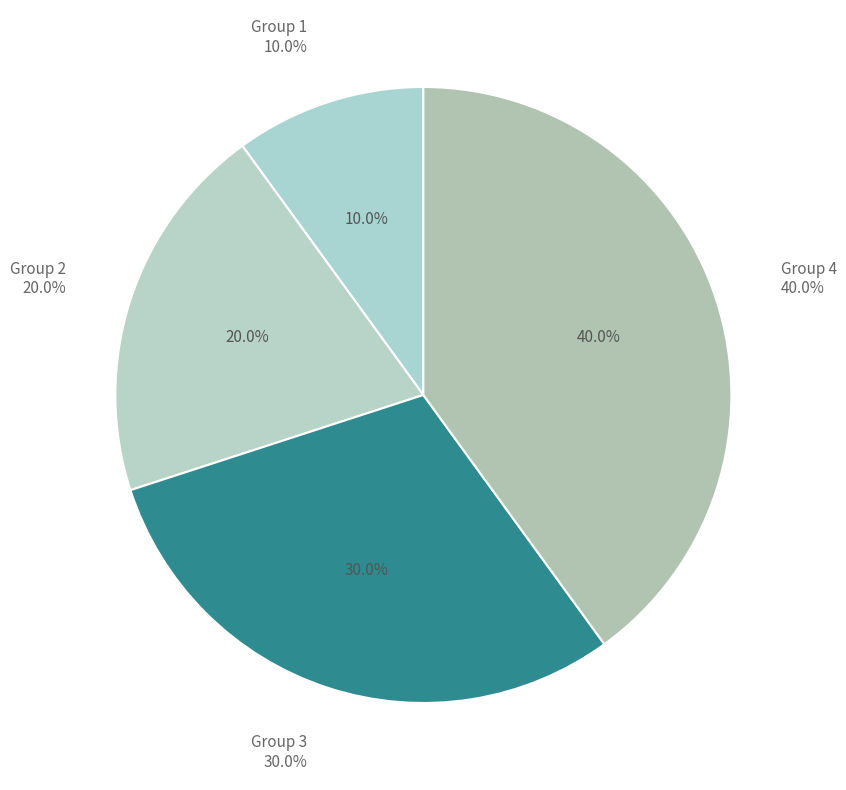

What percentage do Group 2 and Group 4 together represent?

60.0%